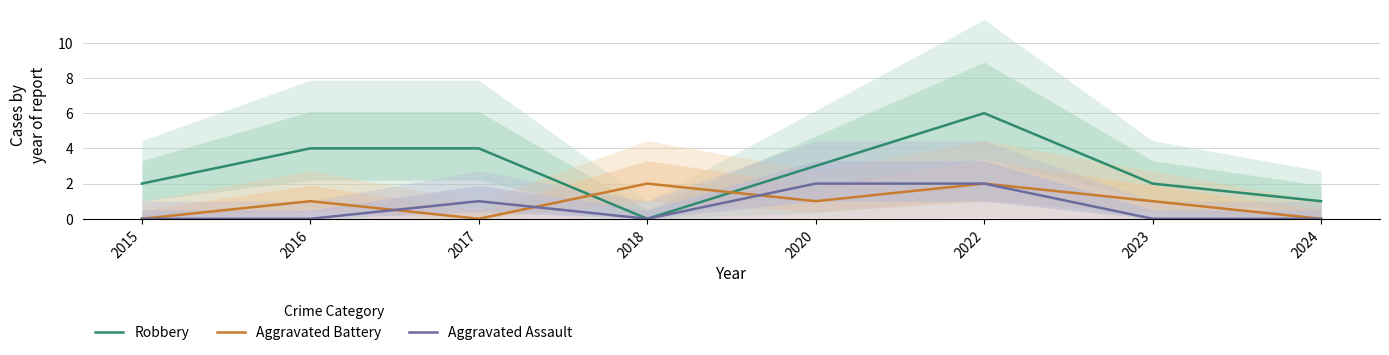

At which category does Aggravated Battery reach its first local peak?

2016